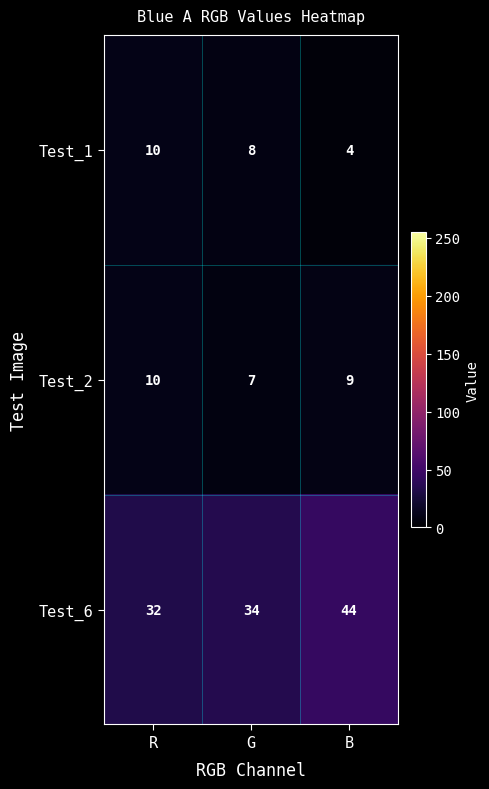

Which series has the widest spread of values?

Test_6